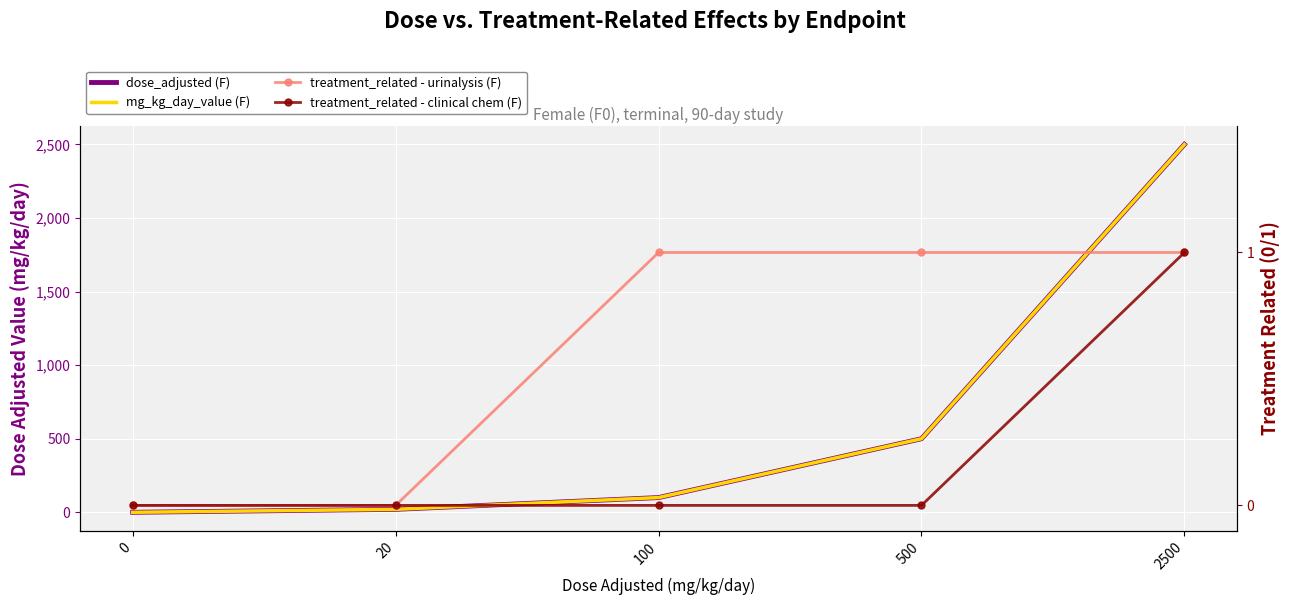

The value of dose_adjusted (F) at 0 is 0. True or false?

True